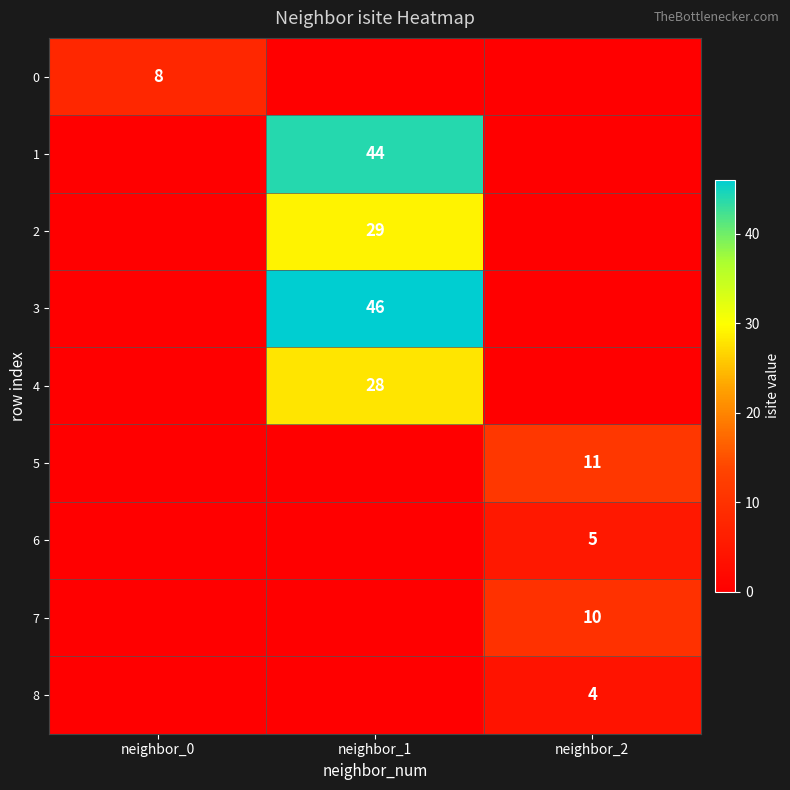

At which category does the chart reach its minimum across all series?

neighbor_1